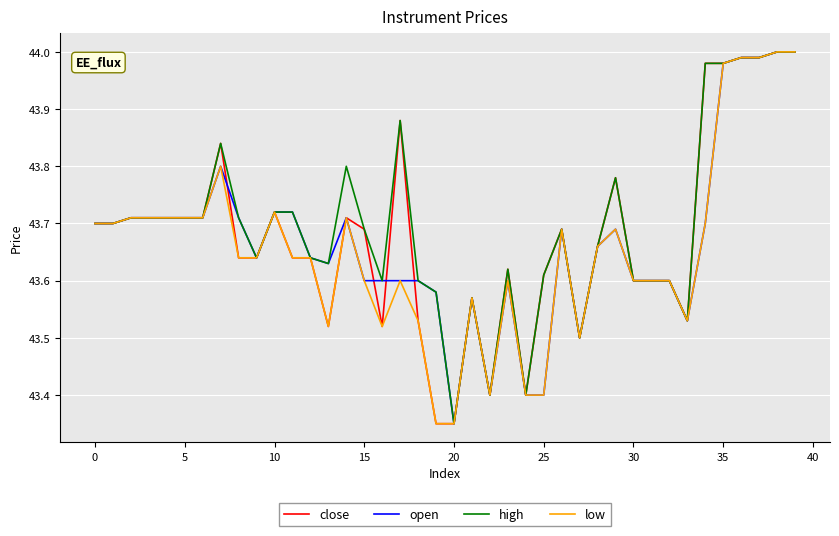

What is the greatest value displayed?

44.0